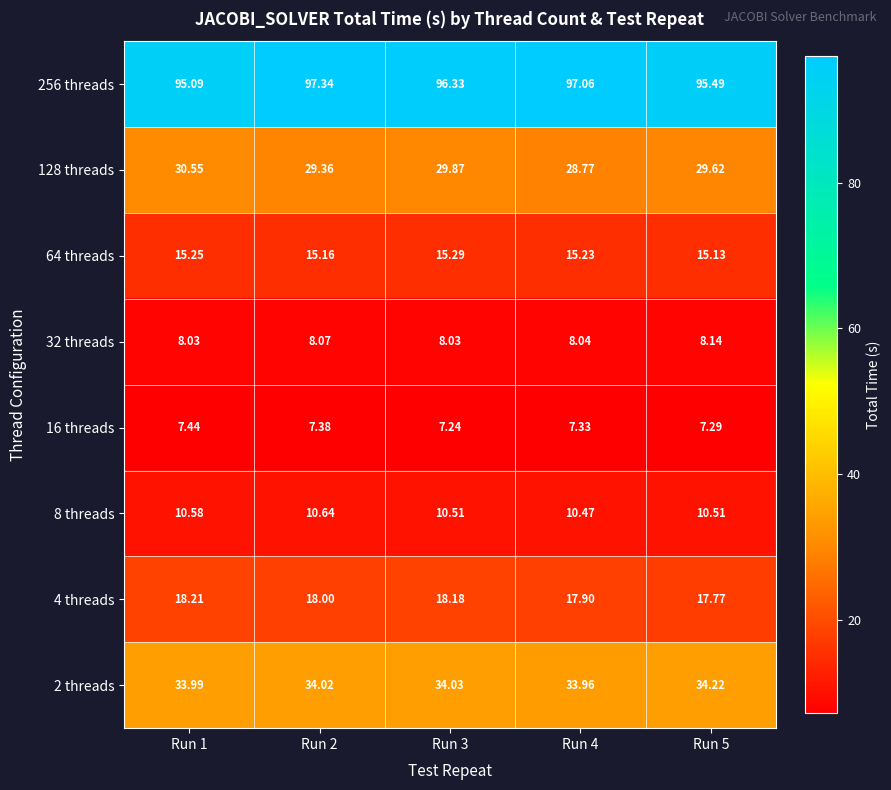

Which series has the largest range (max minus min)?

256 threads